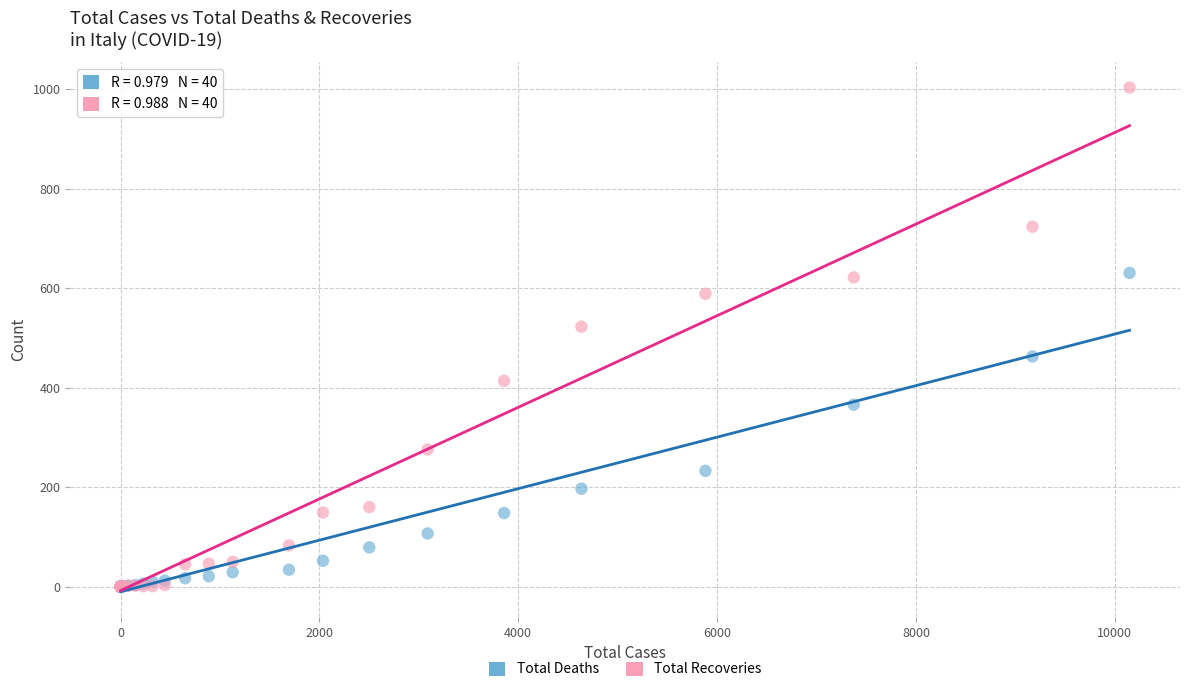

In the Total Deaths series, what Y value is closest to 315?

366